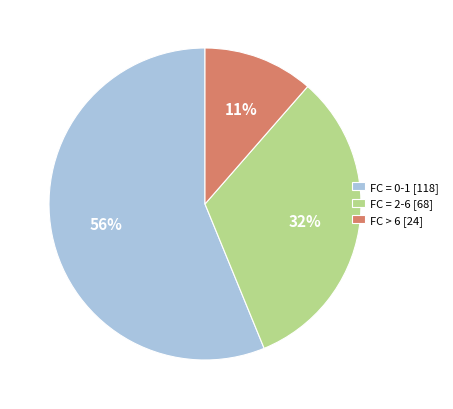

To the nearest percent, what is the average slice percentage?

33%